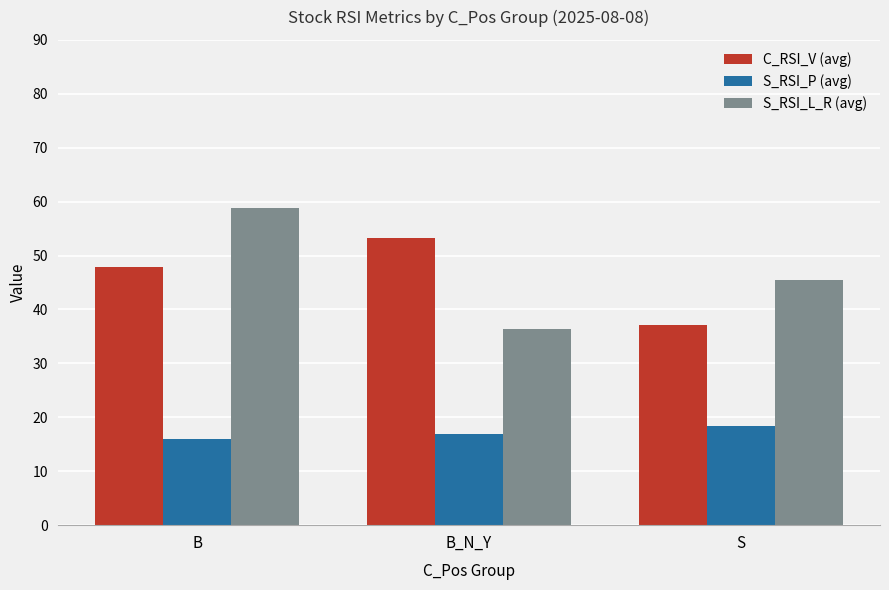

What is the sum of the S_RSI_L_R (avg) values at B_N_Y and S?

81.8